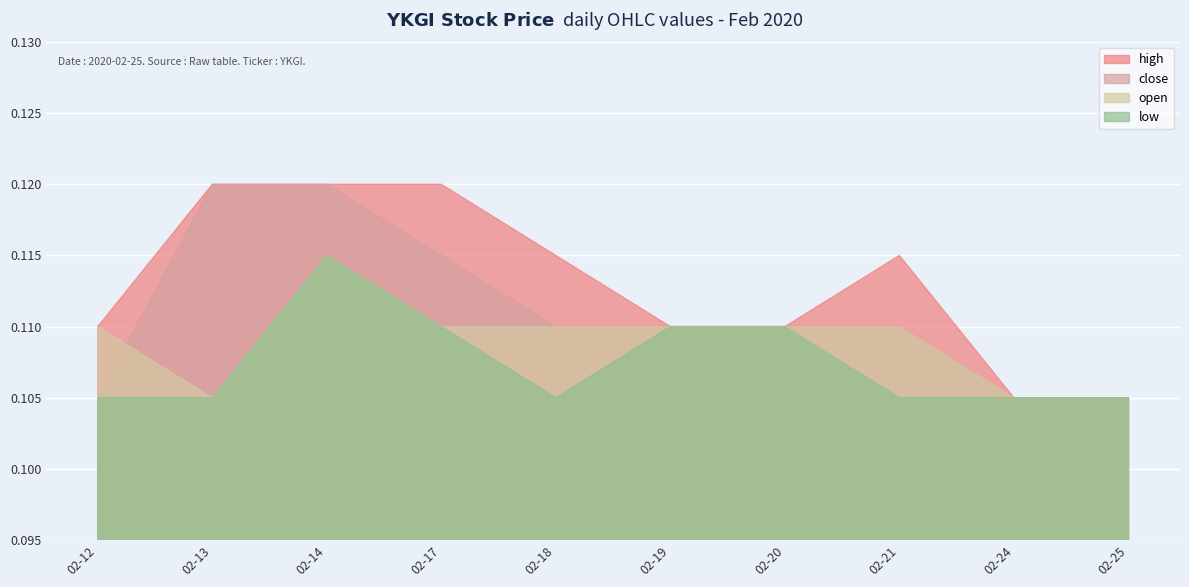

What are all the series names shown in the legend?

high, close, open, low